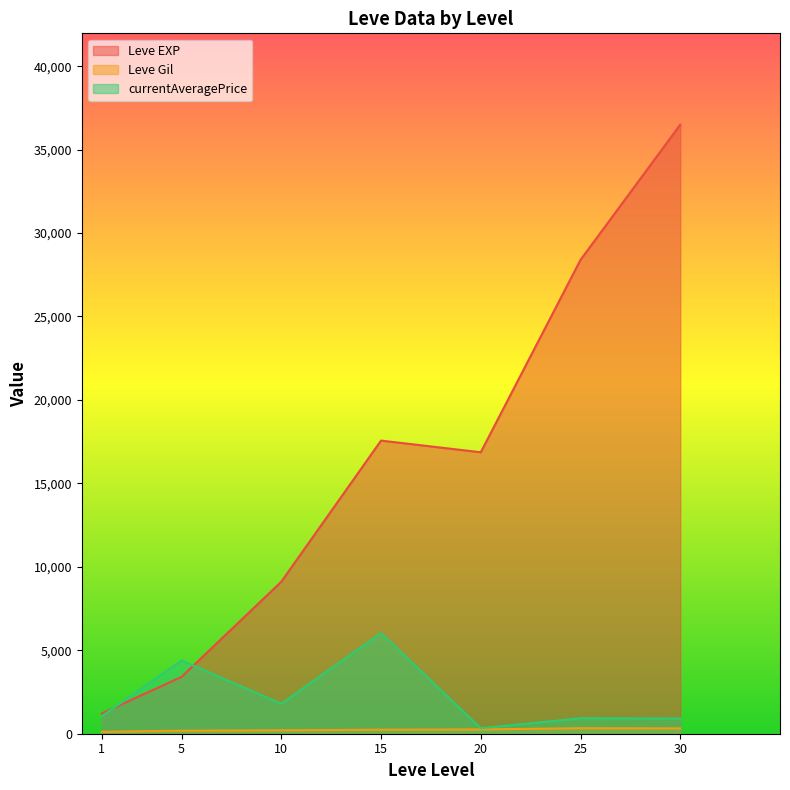

Between 20 and 30, which is larger?

30